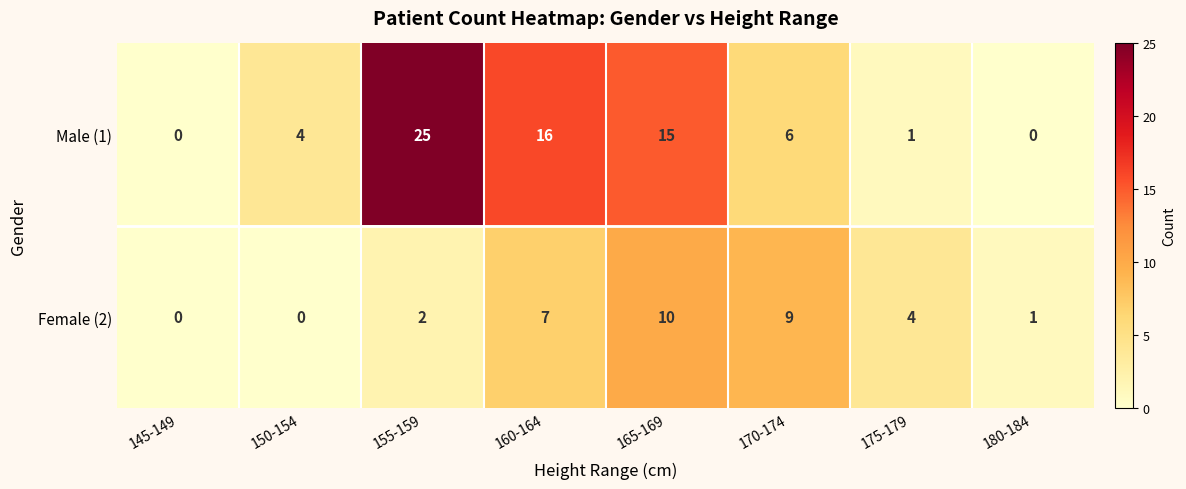

Is the value of Female (2) at 150-154 greater than the value of Male (1) at 160-164?

No